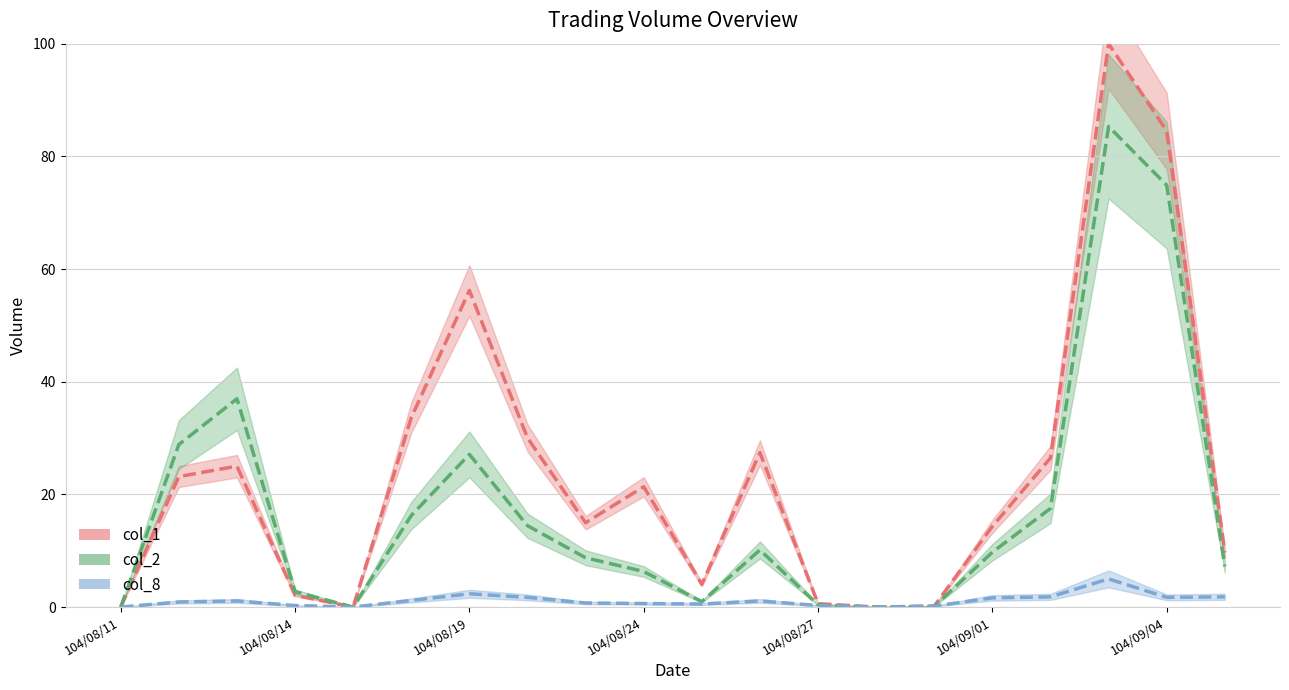

The col_8 series shows 0.5 at 104/08/27. True or false?

False